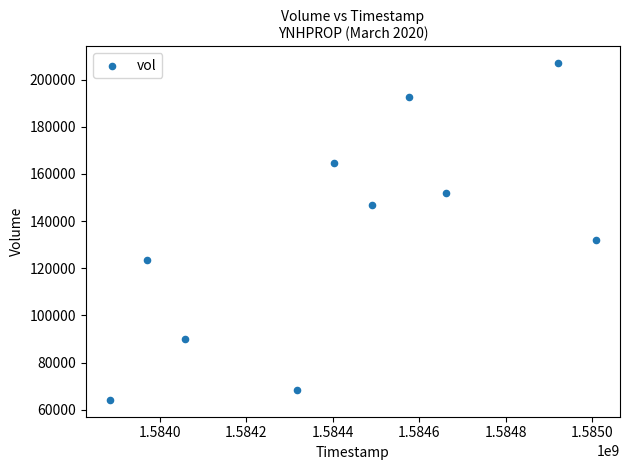

What is the range of X values (max minus min)?

1123200